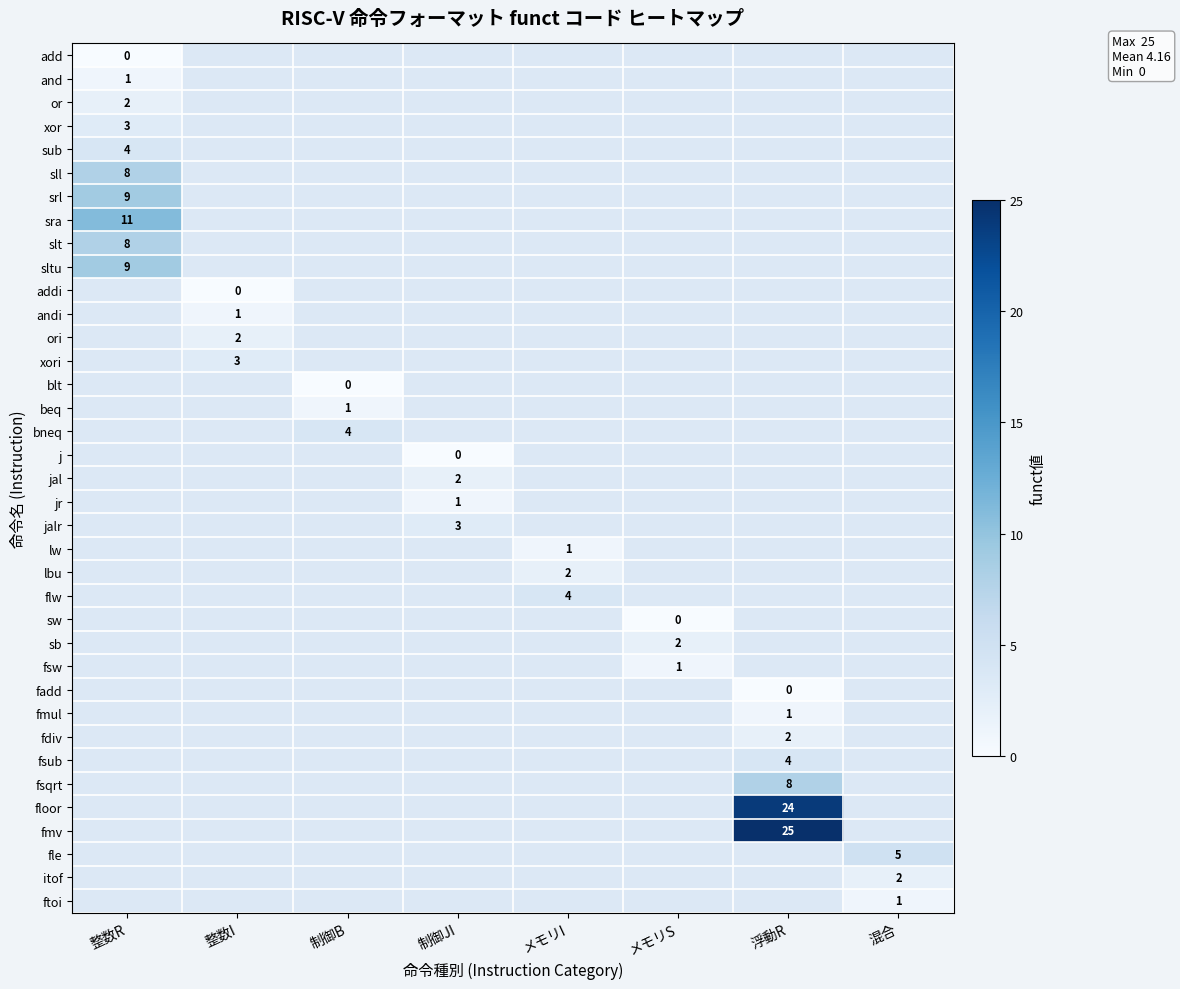

True or false: sb has a value of 2 at メモリS.

True